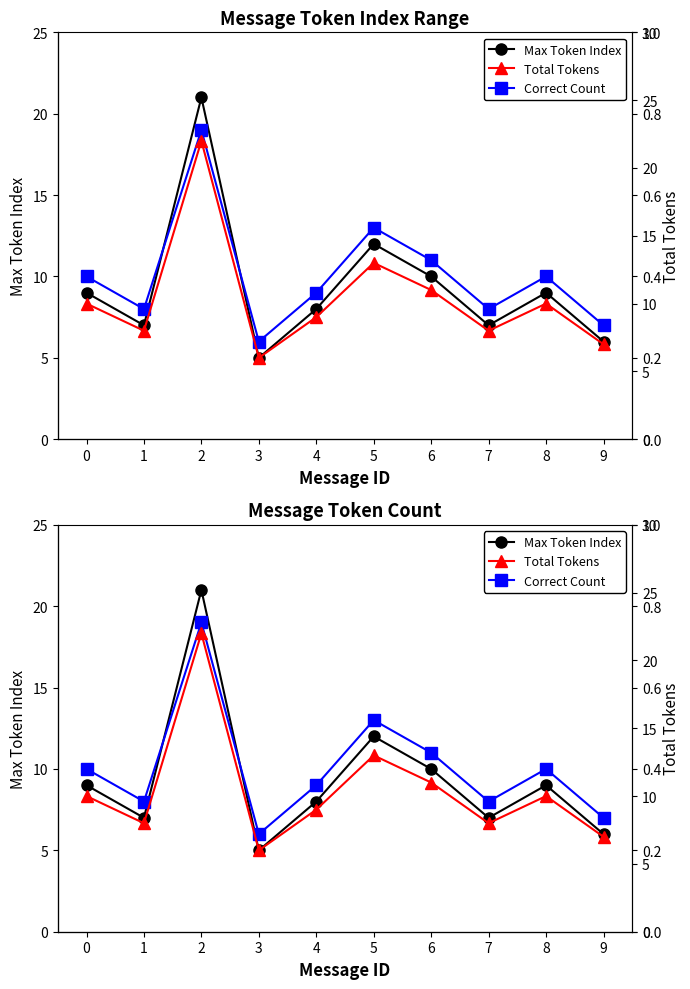

What is the value of the Correct Count point at the 8th from the left?

8